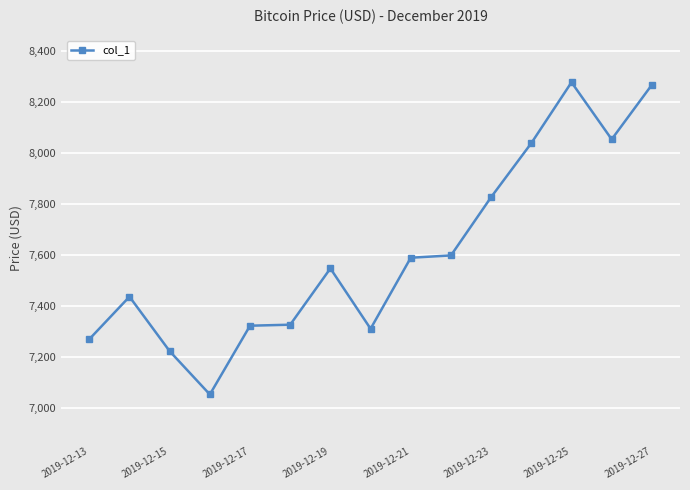

What is the difference between the maximum and minimum values?

1226.0